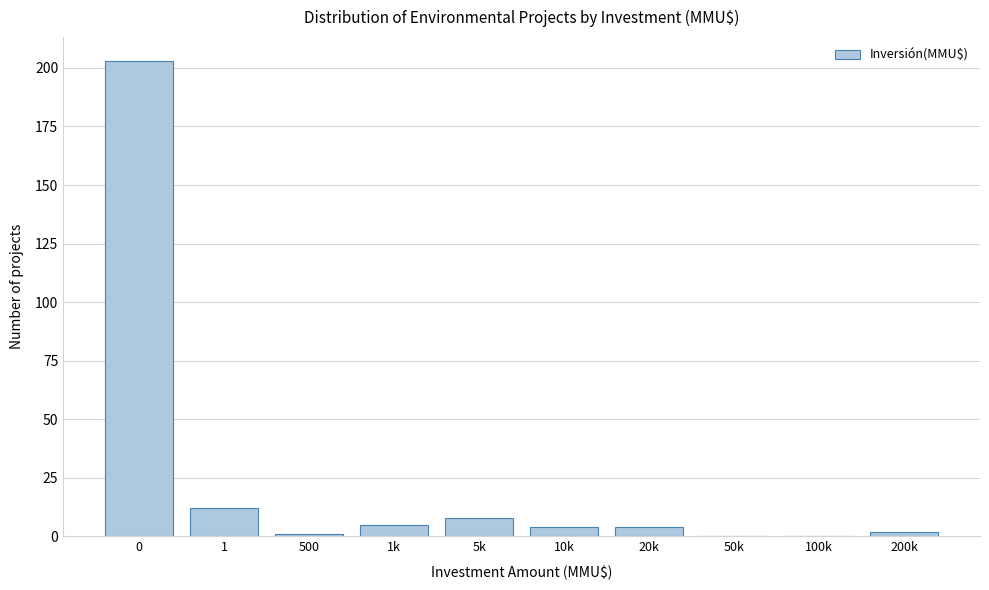

Reading left to right, list all the values displayed in this chart.

0=203	1=12	500=1	1k=5	5k=8	10k=4	20k=4	50k=0	100k=0	200k=2